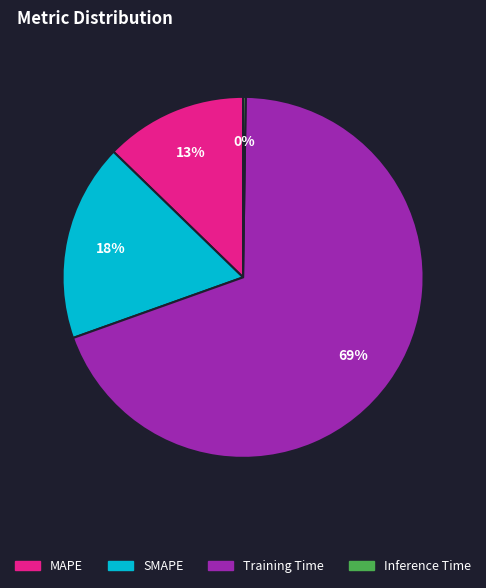

Between Training Time and SMAPE, which is larger?

Training Time